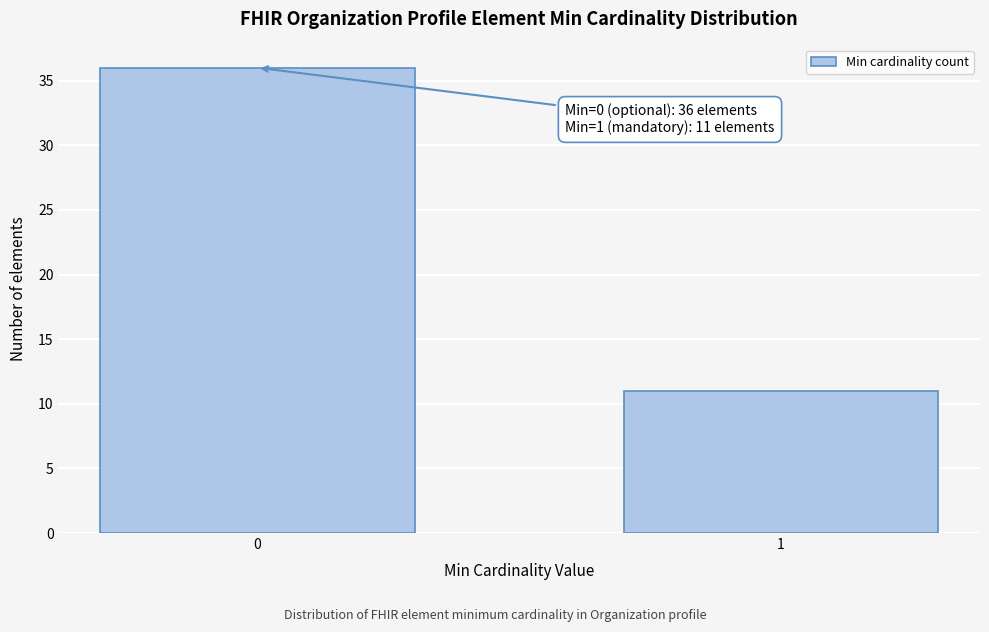

Reading right to left, transcribe all the data shown in this chart.

11	36